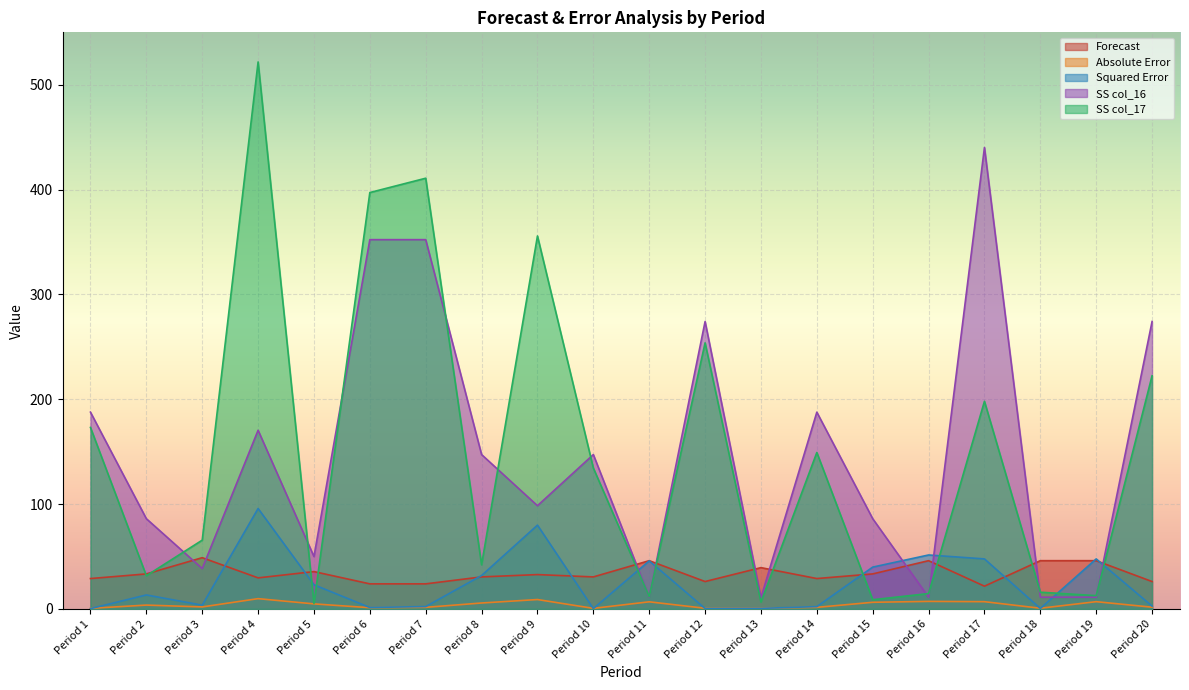

Is it true that Squared Error equals 4.6 at Period 20?

False